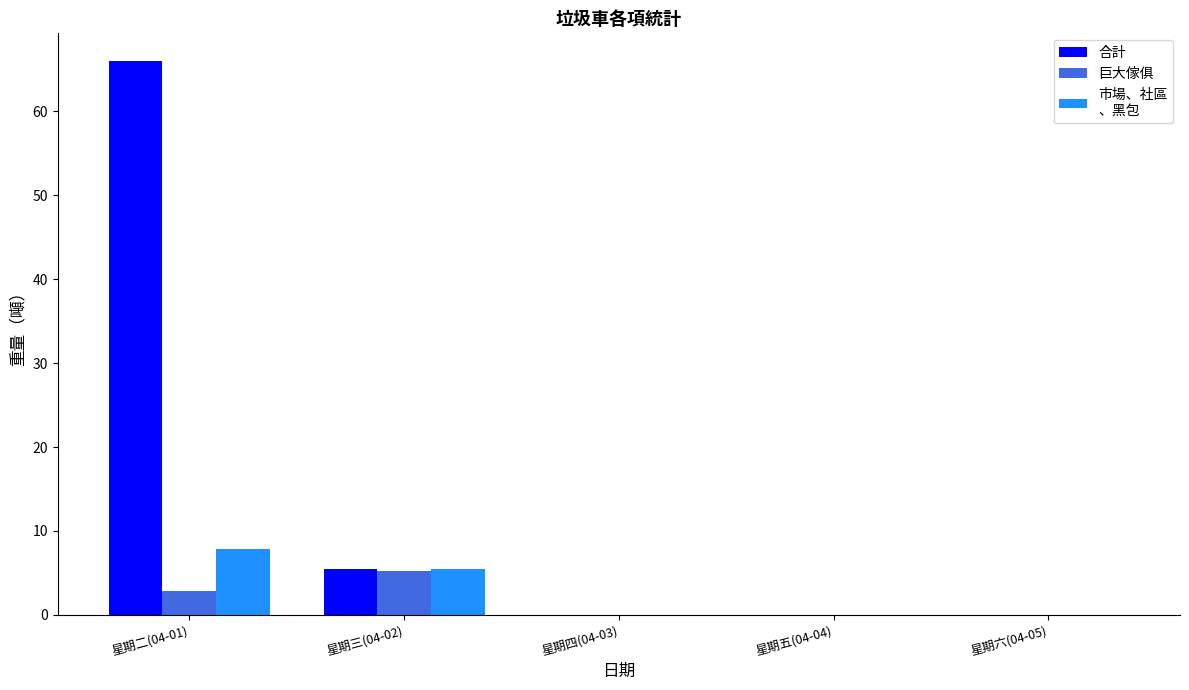

At which category is the sum across all series the highest?

星期二(04-01)